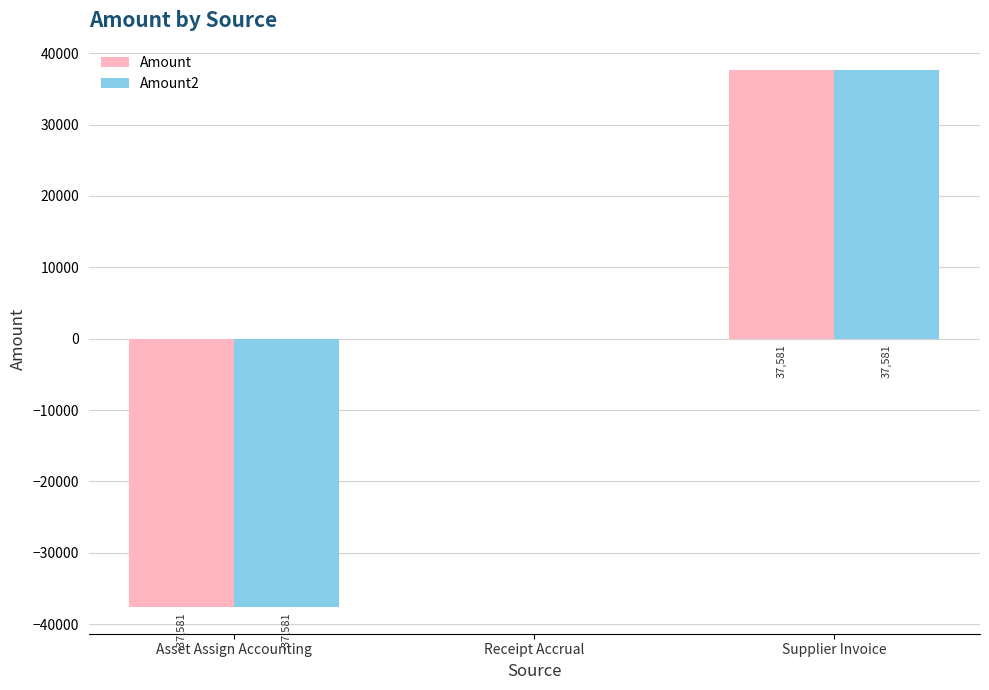

What is the maximum value for Amount2?

37580.8